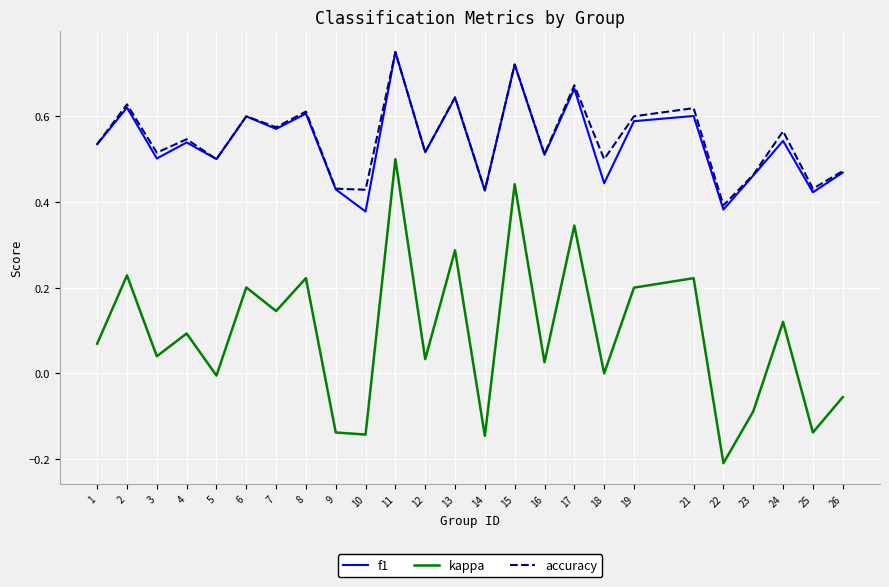

True or false: kappa and accuracy intersect in this chart.

False